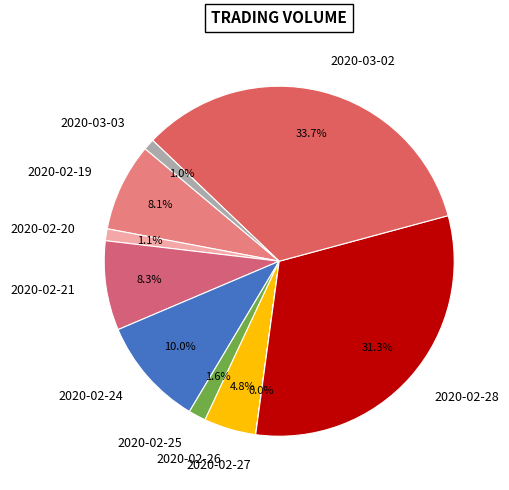

Do 2020-02-21 and 2020-02-26 together represent more than half of the pie?

No